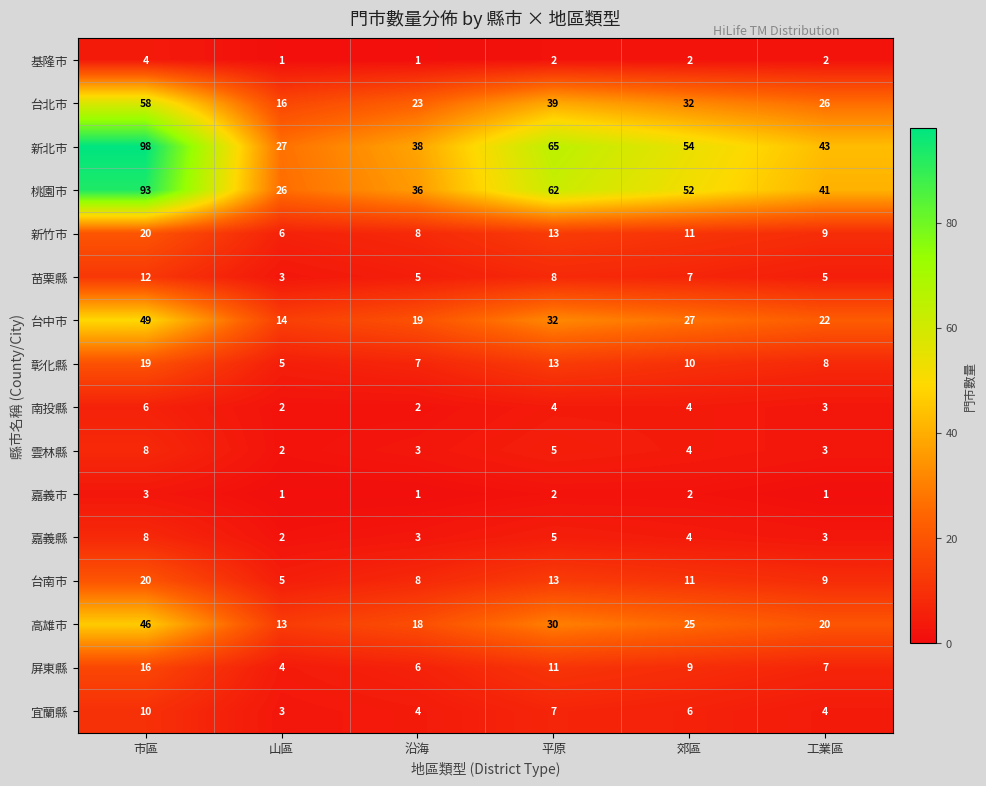

At which label does 苗栗縣 first exceed 7?

市區